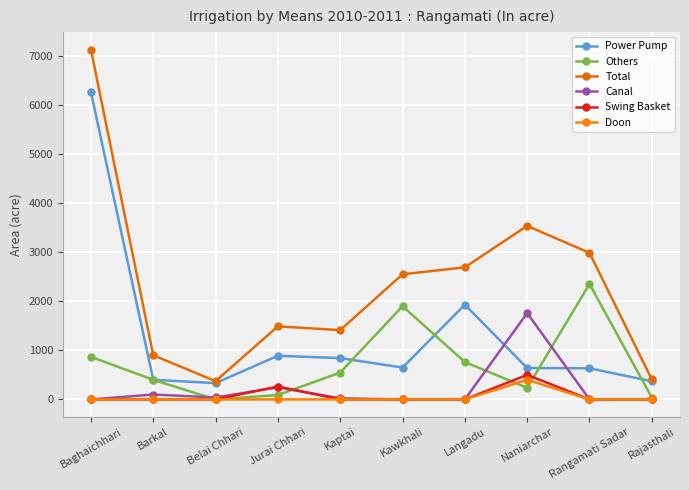

True or false: Total and Canal cross at least once.

False